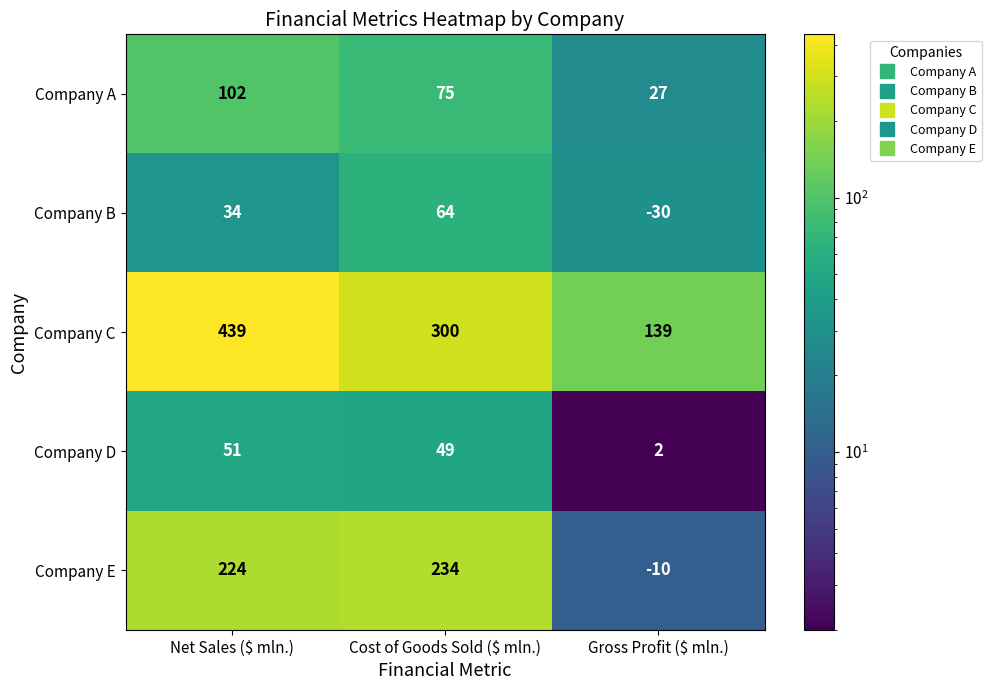

The Company C series shows 108 at Cost of Goods Sold ($ mln.). True or false?

False